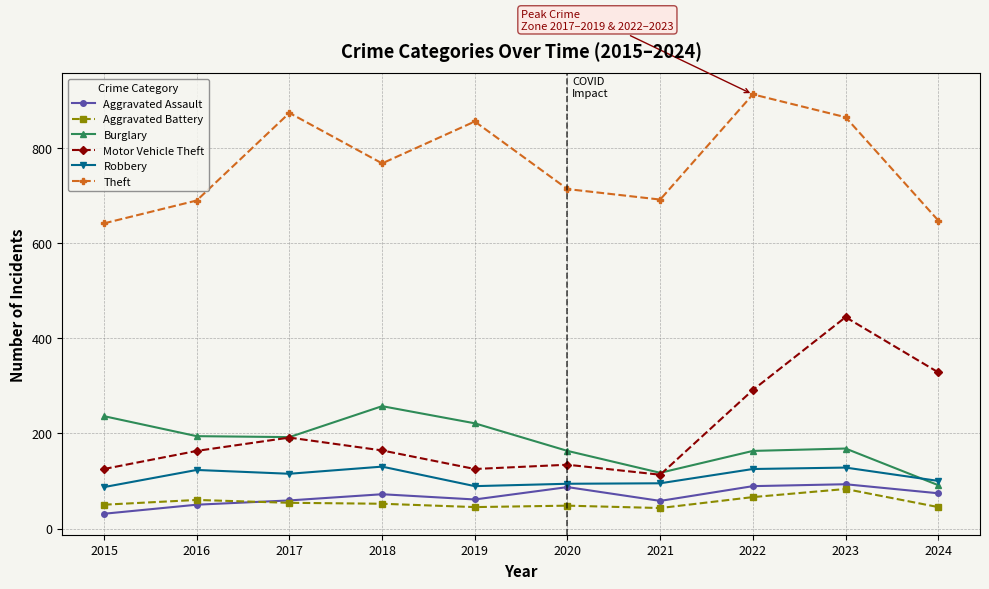

Which series changed the most between 2015 and 2021?

Burglary